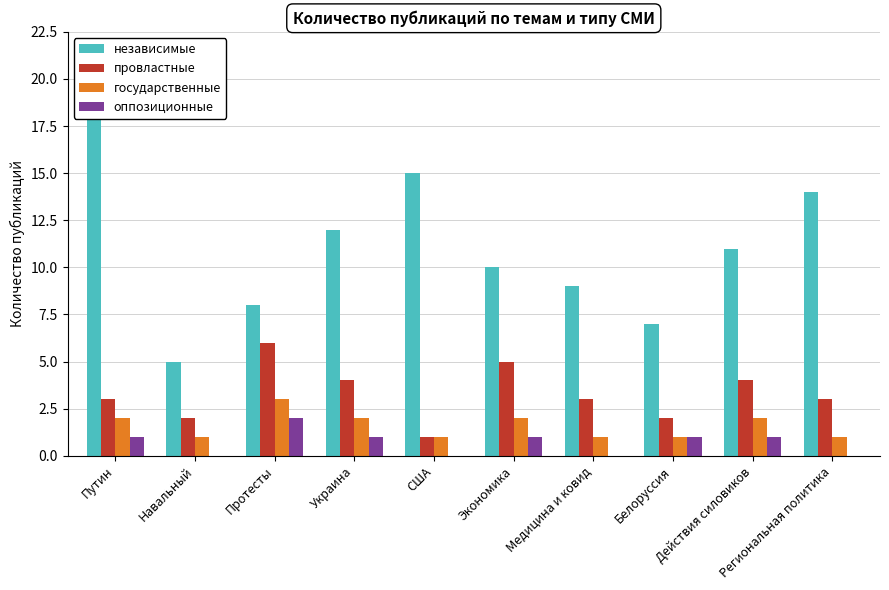

What is the total value across all series at Путин?

24